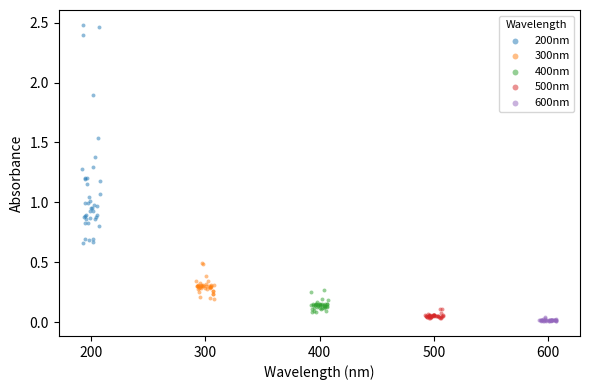

Which series reaches the maximum Y coordinate?

200nm